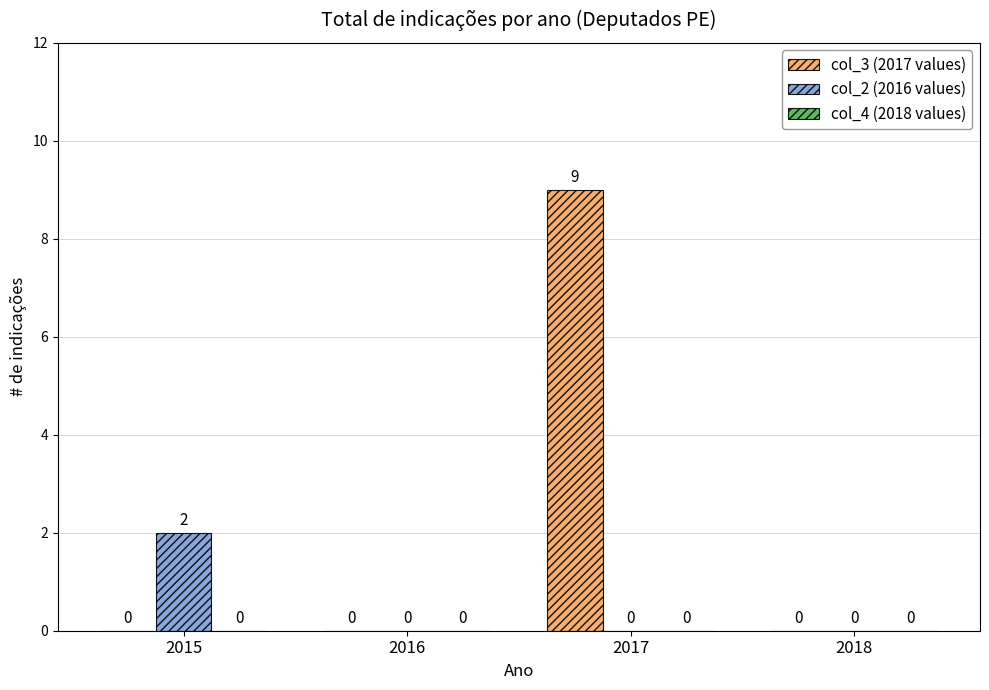

Which label corresponds to the largest value in the chart?

2017